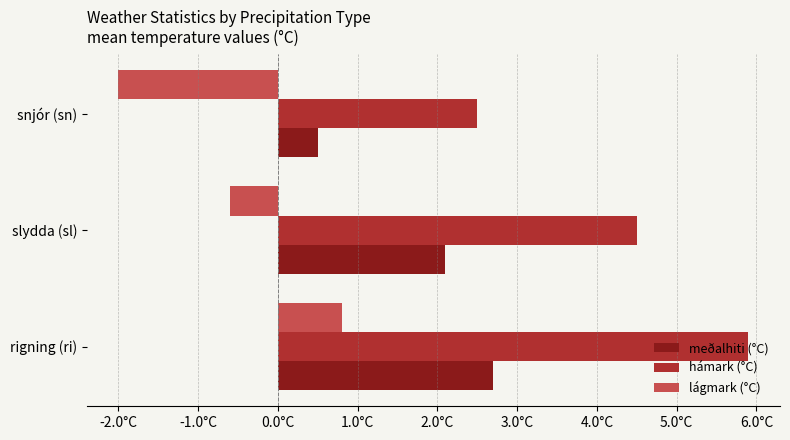

What are all the series names shown in the legend?

meðalhiti (°C), hámark (°C), lágmark (°C)